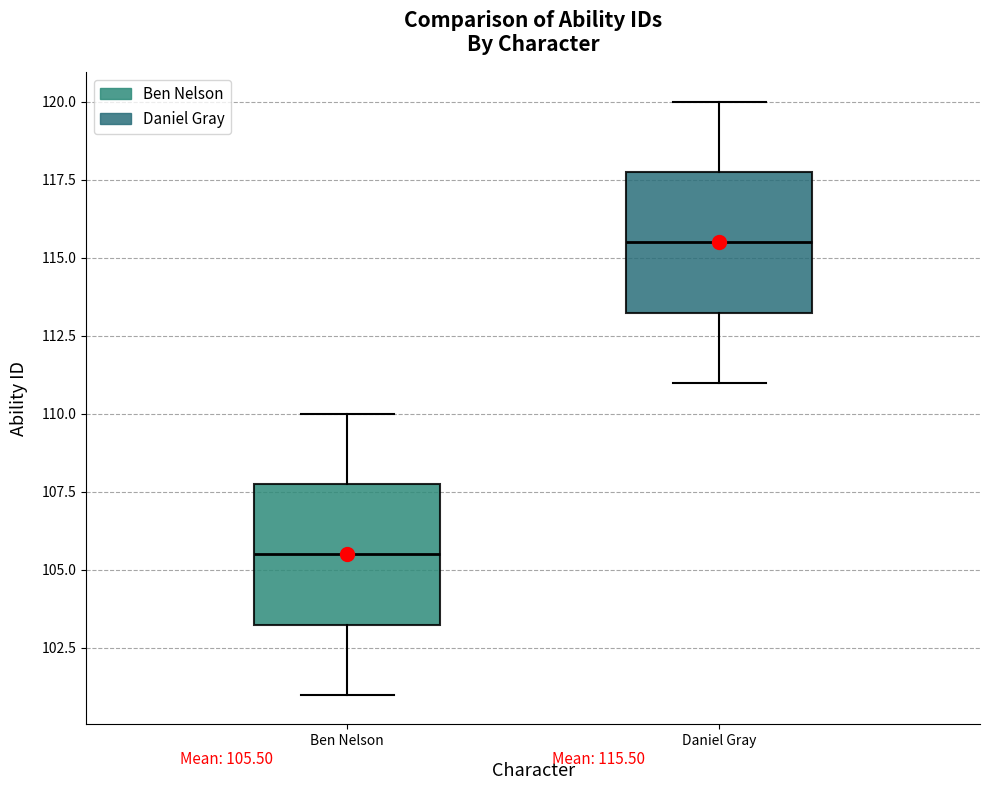

Which box has the lowest median line?

Ben Nelson